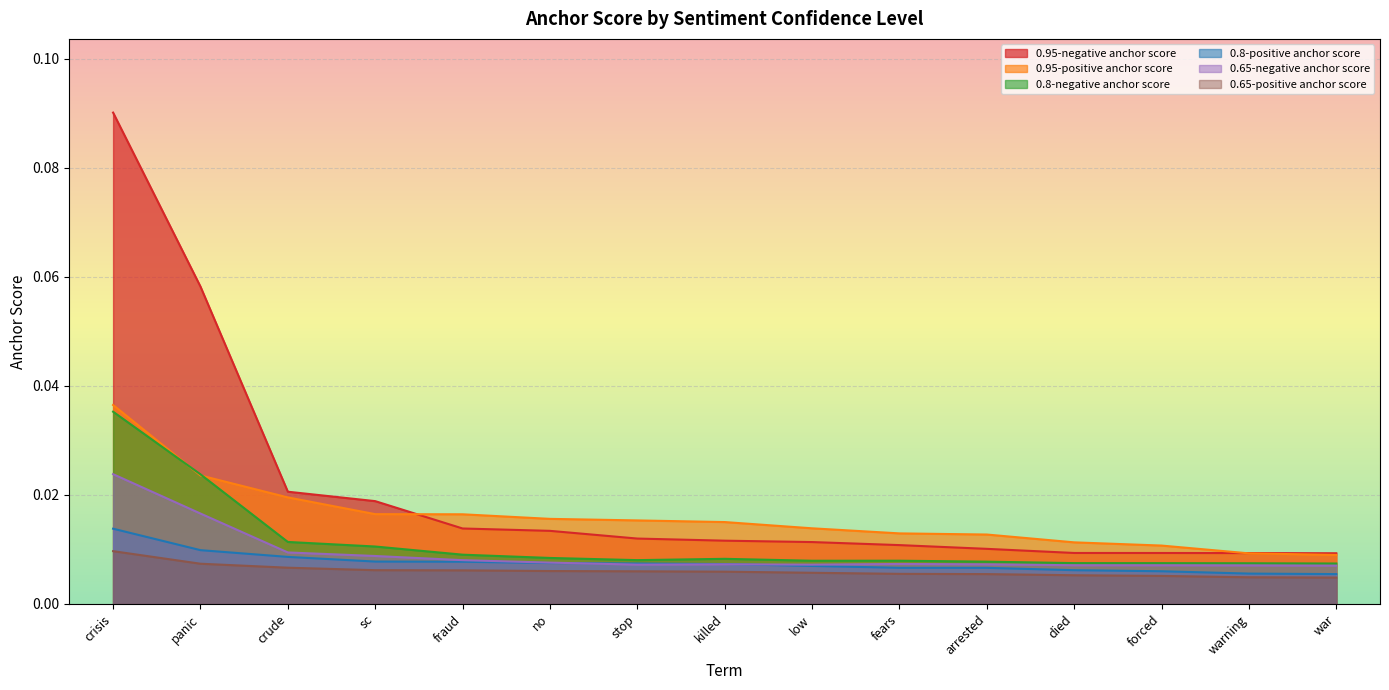

How many interior local valleys does the 0.65-negative anchor score series have?

2